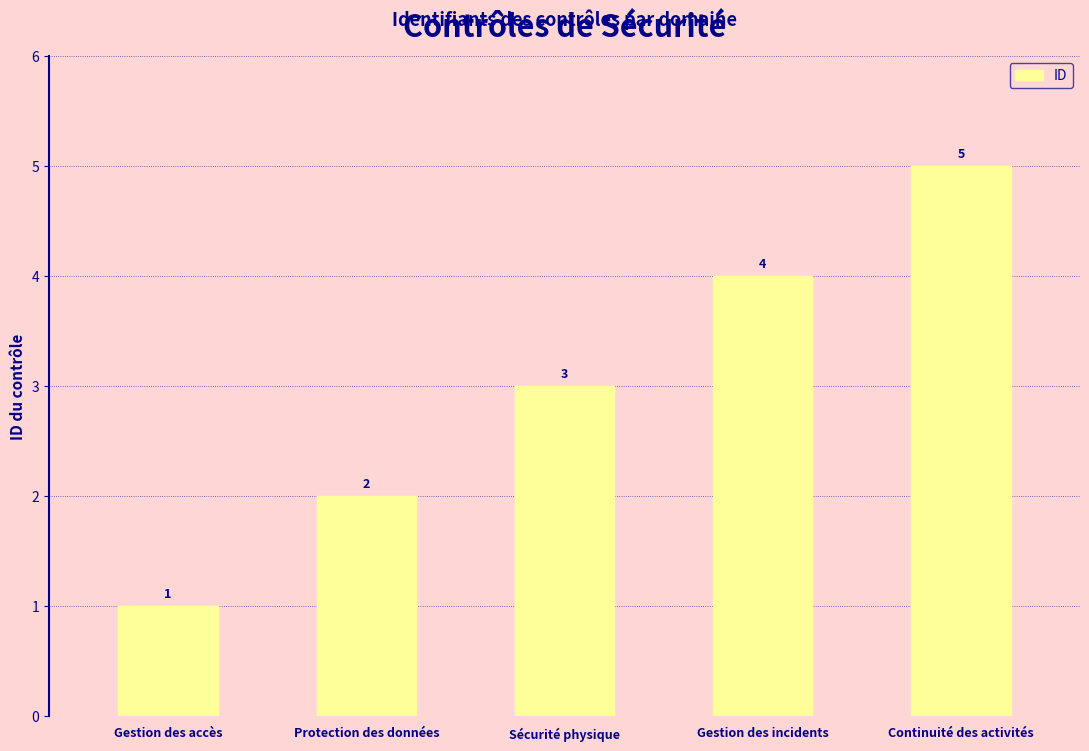

The value at Continuité des activités is 2. True or false?

False